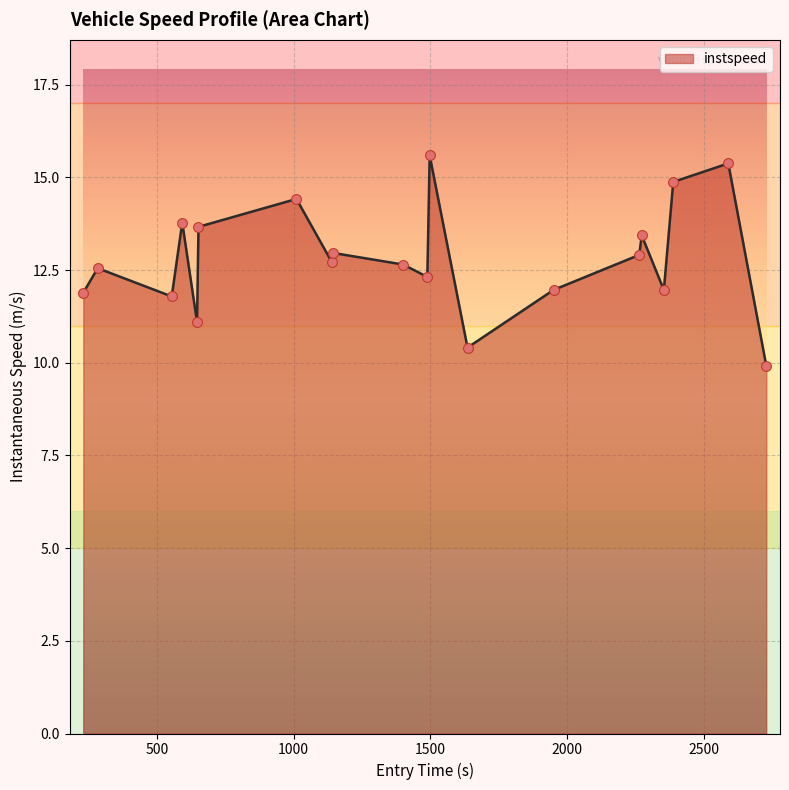

What is the greatest value displayed?

15.6